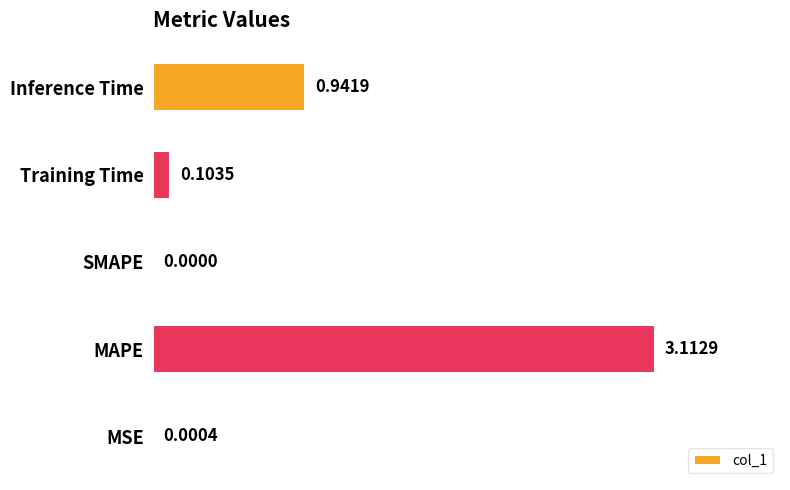

At which label is the value closest to 1?

Inference Time